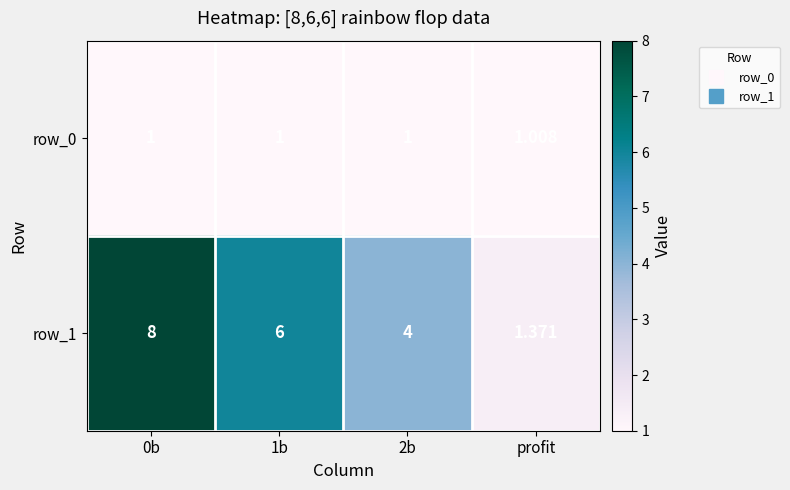

Which series changed the most between 1b and 2b?

row_1